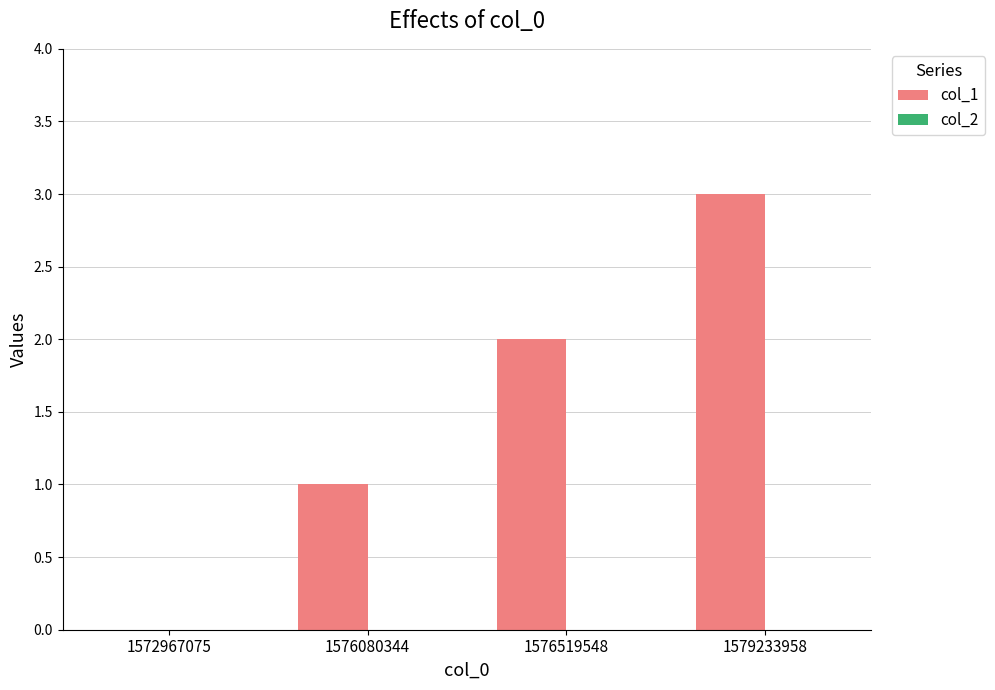

What is the maximum value shown in the chart?

3